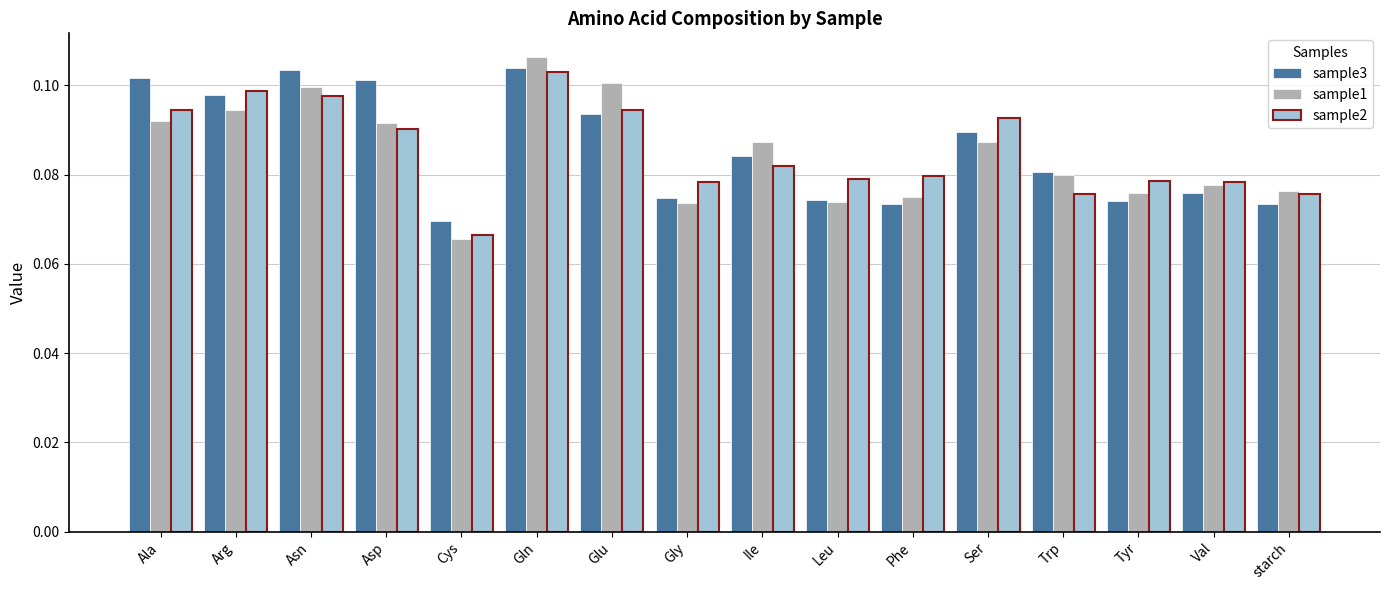

What is the sum of the sample3 values at Asp and starch?

0.2